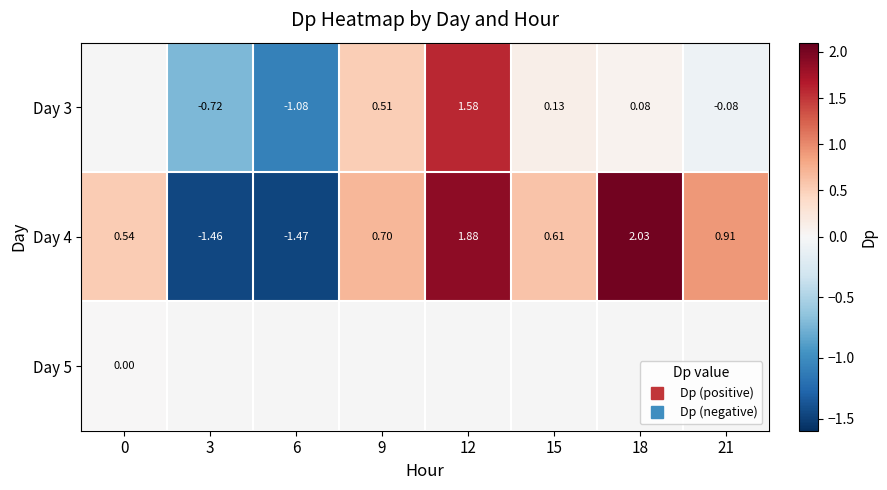

Which category has the highest value across all series?

18